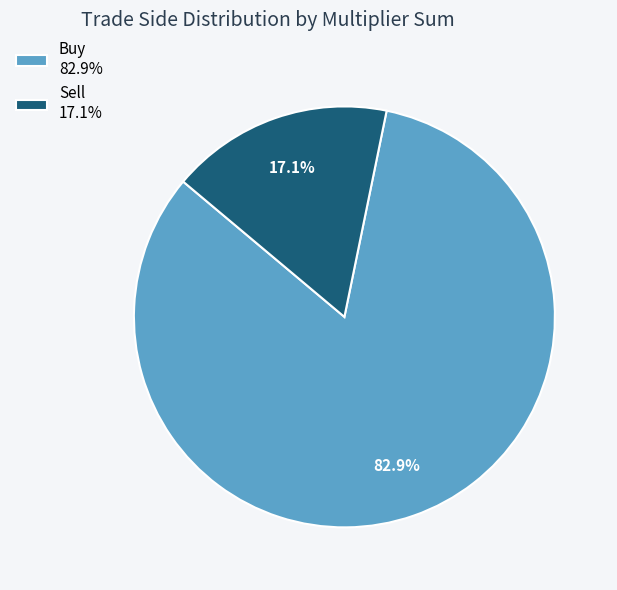

Is there any slice that represents more than half of the pie?

Yes